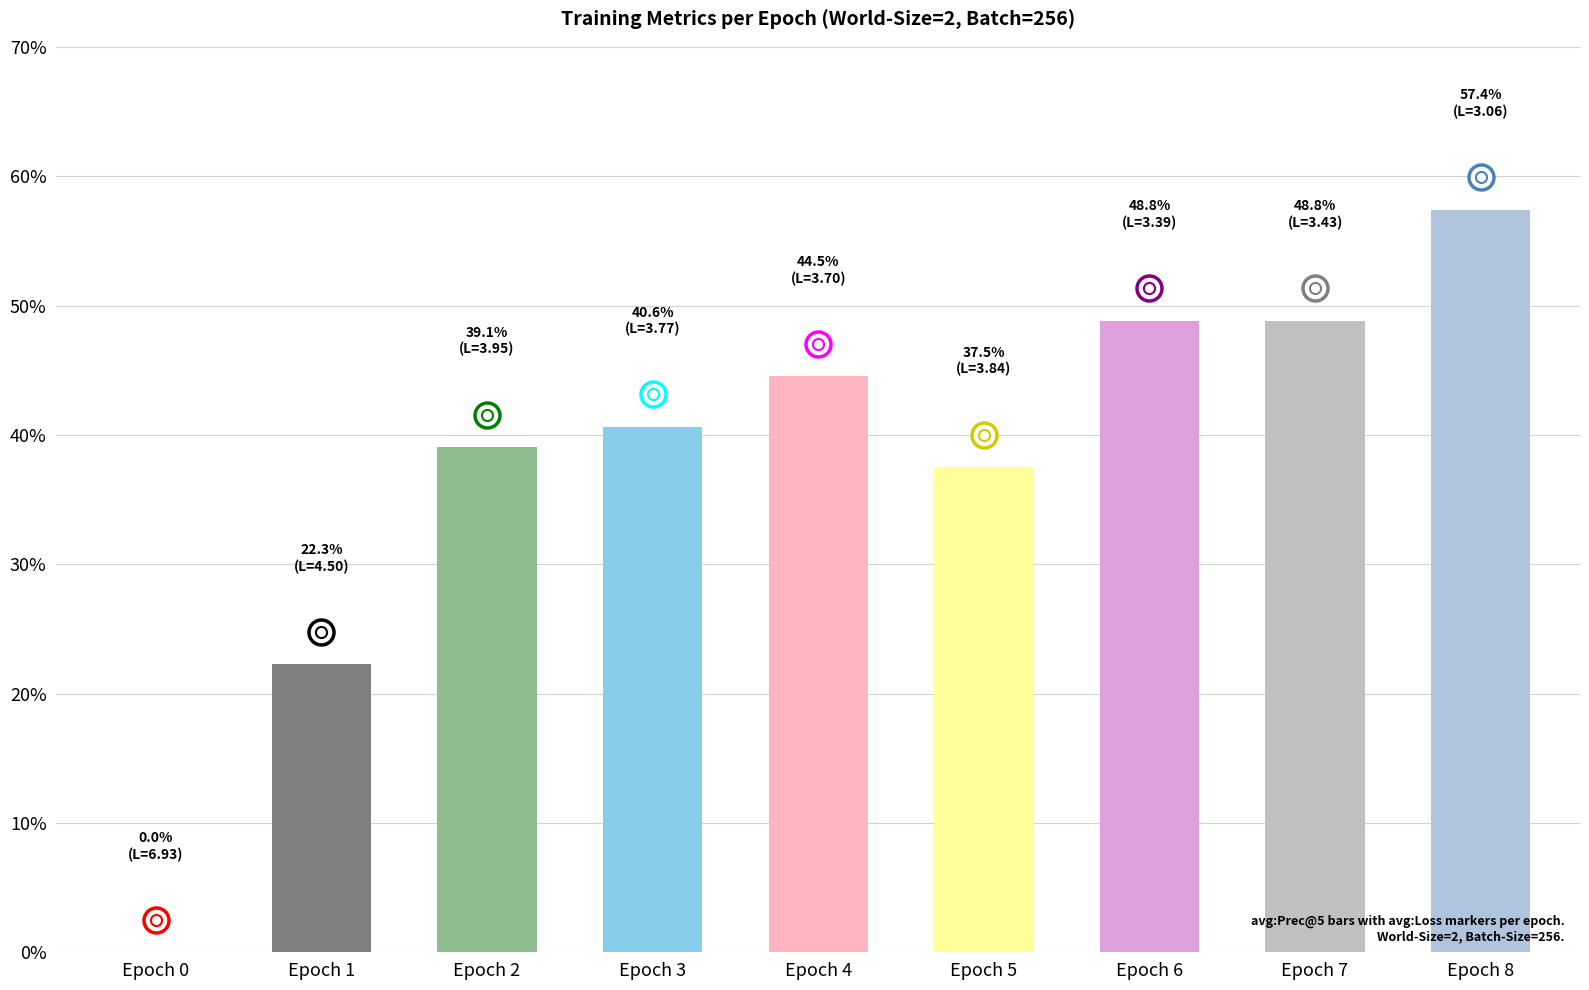

What is the sum of all values?

339.1